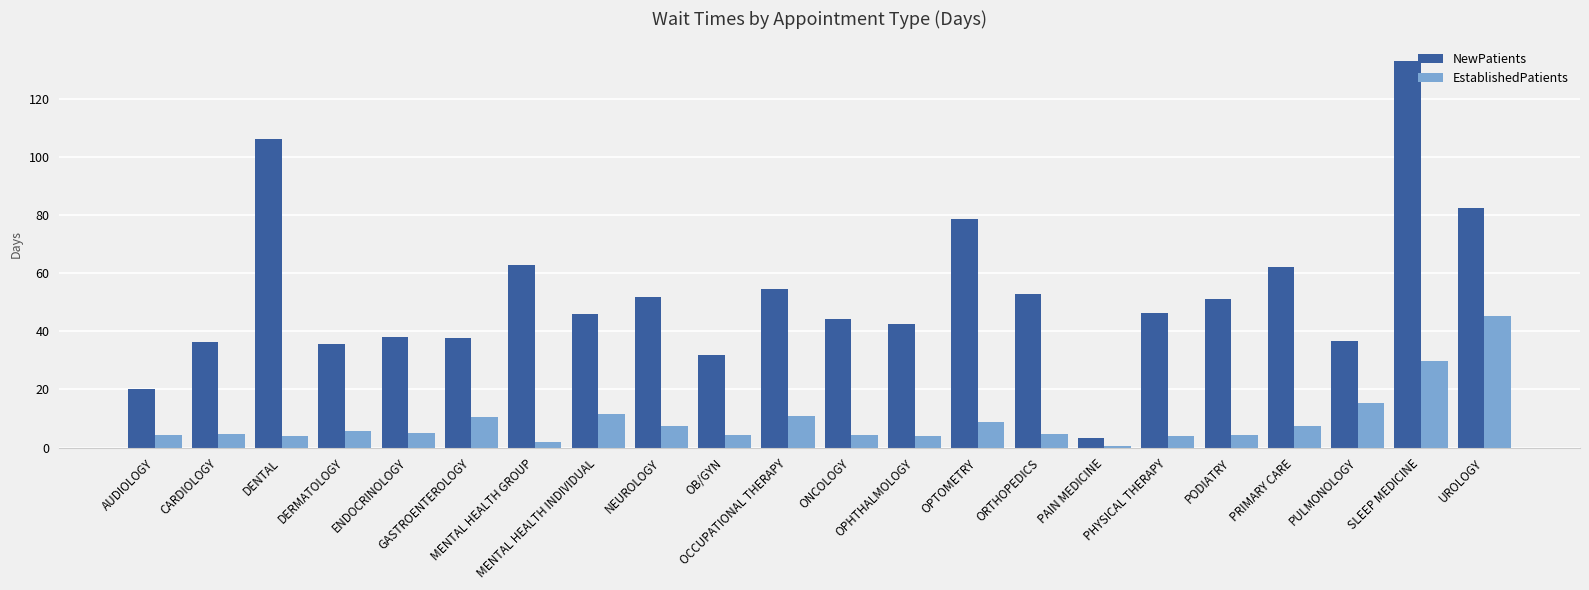

Which category has the highest value in the EstablishedPatients series?

UROLOGY